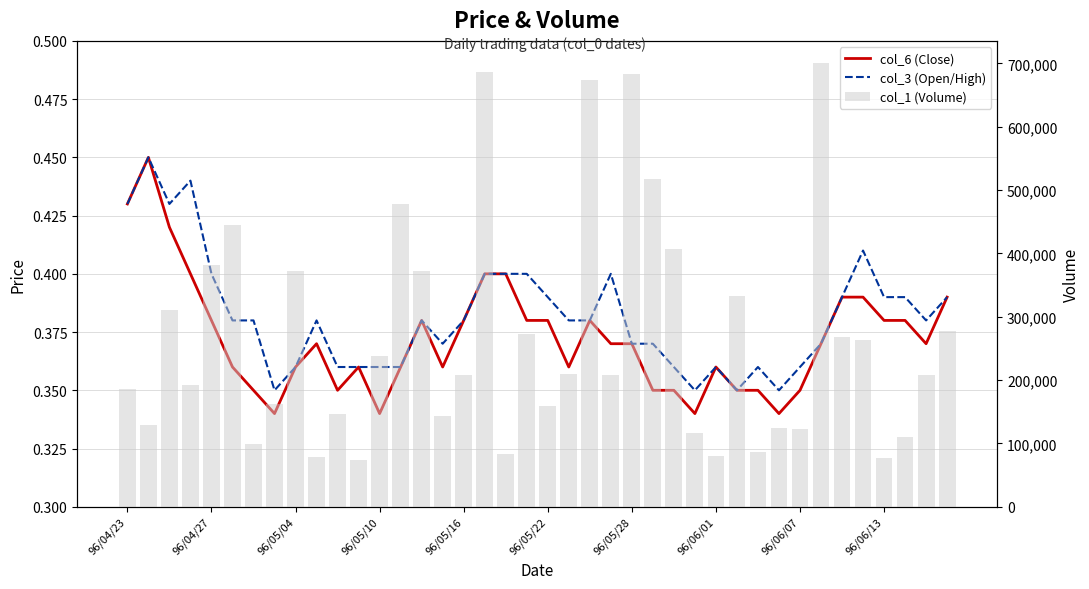

What position from the left is 96/05/10?

13